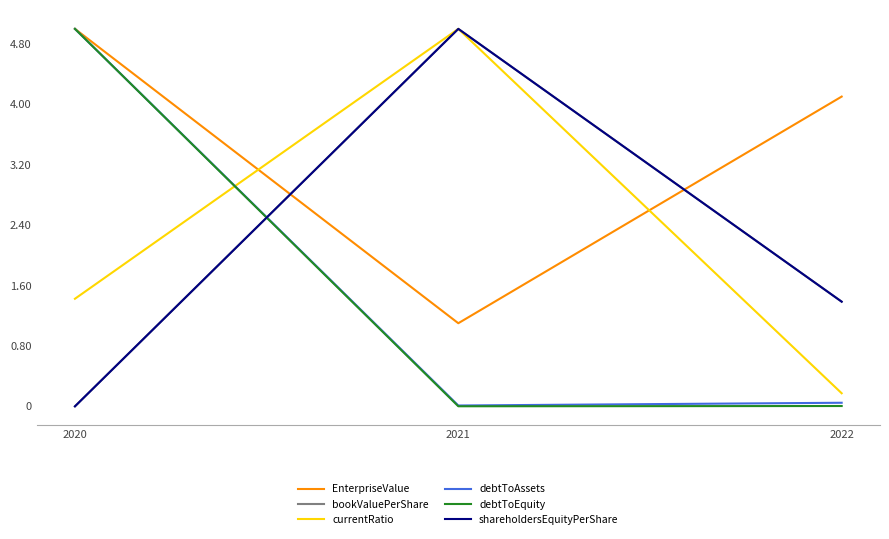

What is the difference between the bookValuePerShare values at 2020 and 2022?

1.4